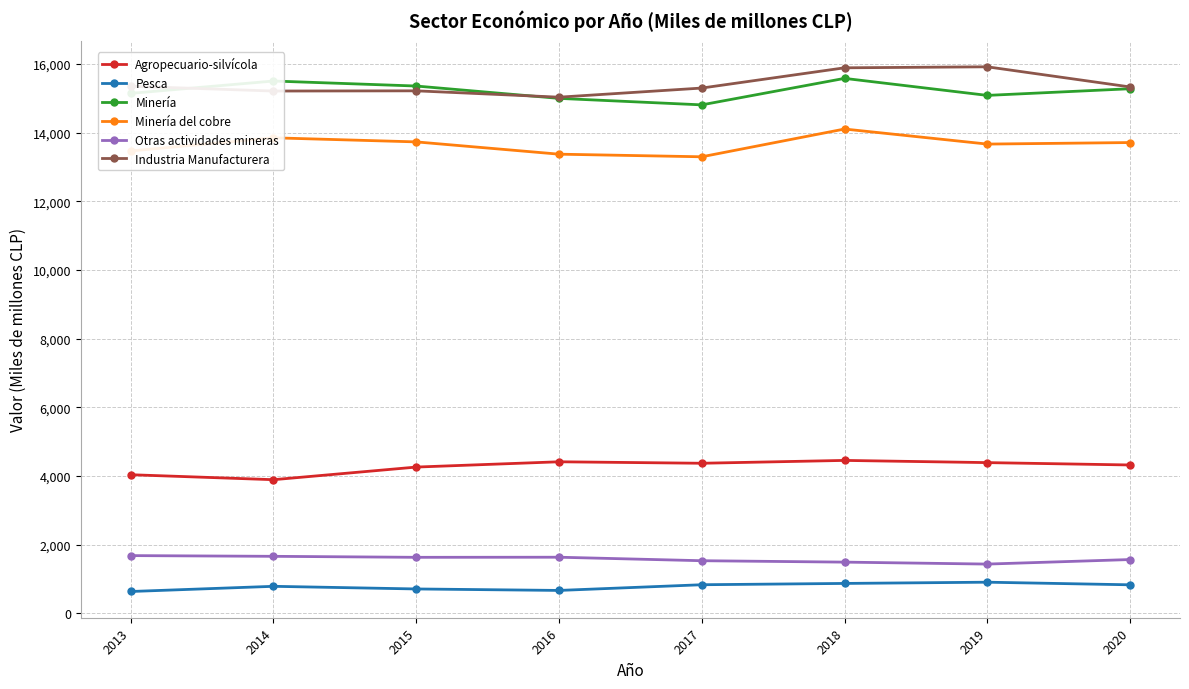

Is it true that Industria Manufacturera equals 23195 at 2020?

False